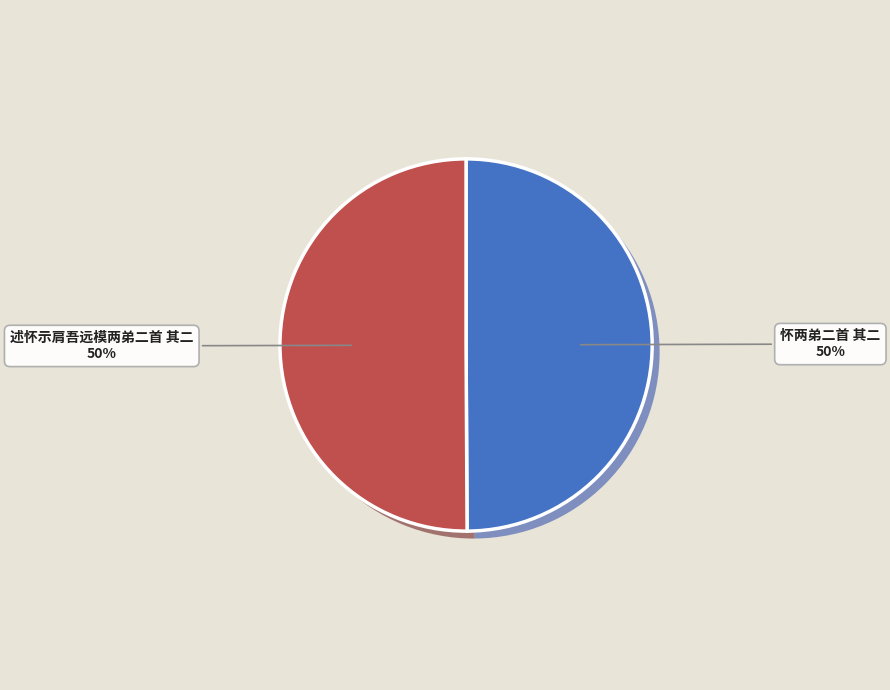

Does 述怀示肩吾远模两弟二首 其二 account for over 50% of the chart?

Yes